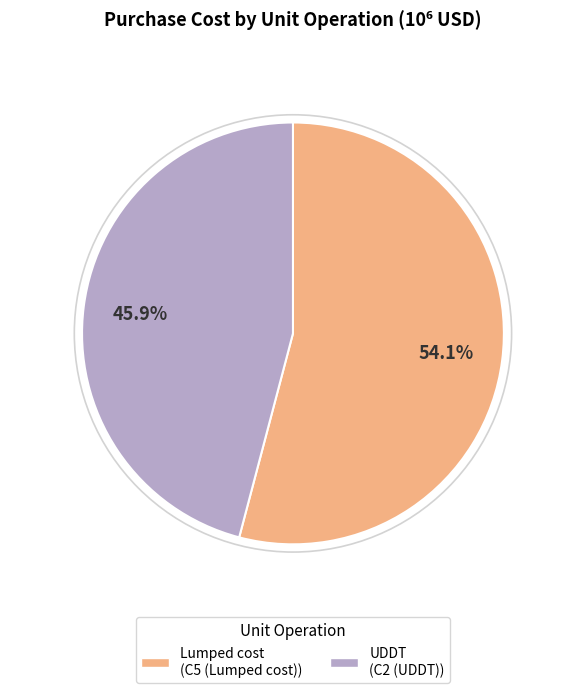

Is there any slice that represents more than half of the pie?

Yes